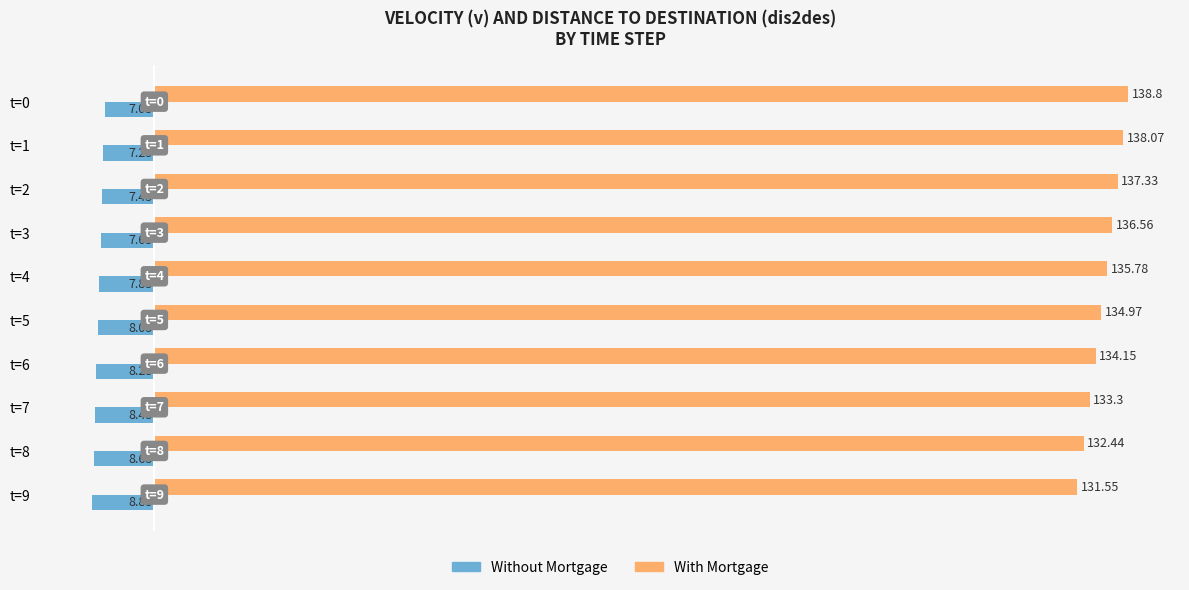

Which series has the largest total across all categories?

With Mortgage